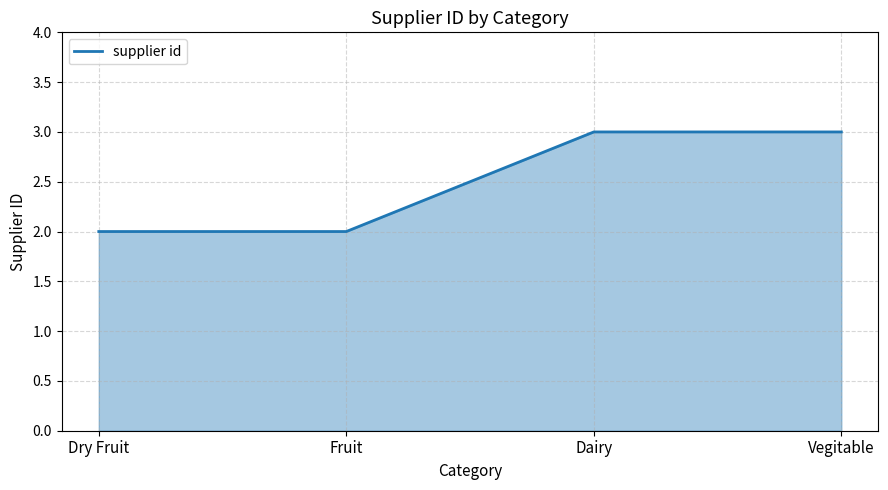

What is the maximum value shown in the chart?

3